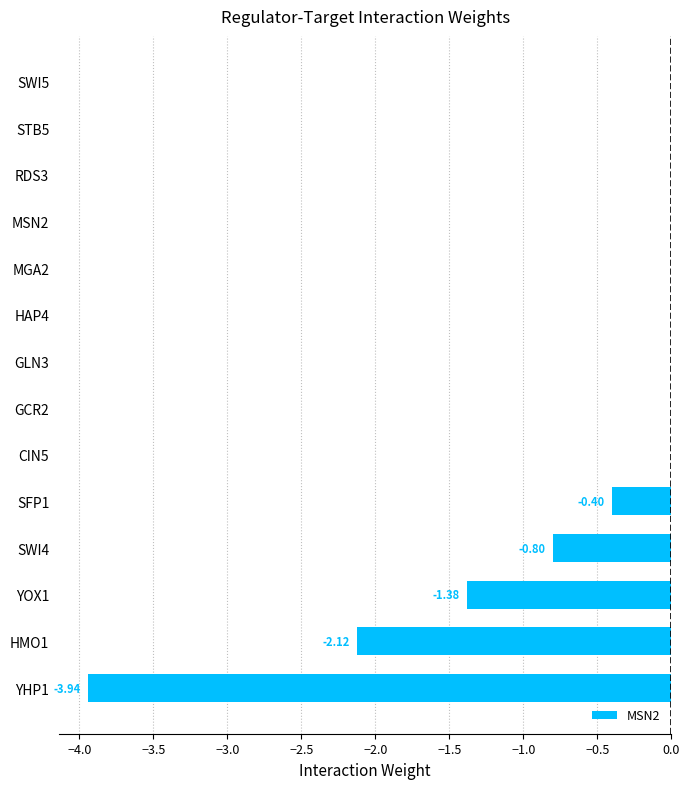

What is the sum of all values?

-8.6